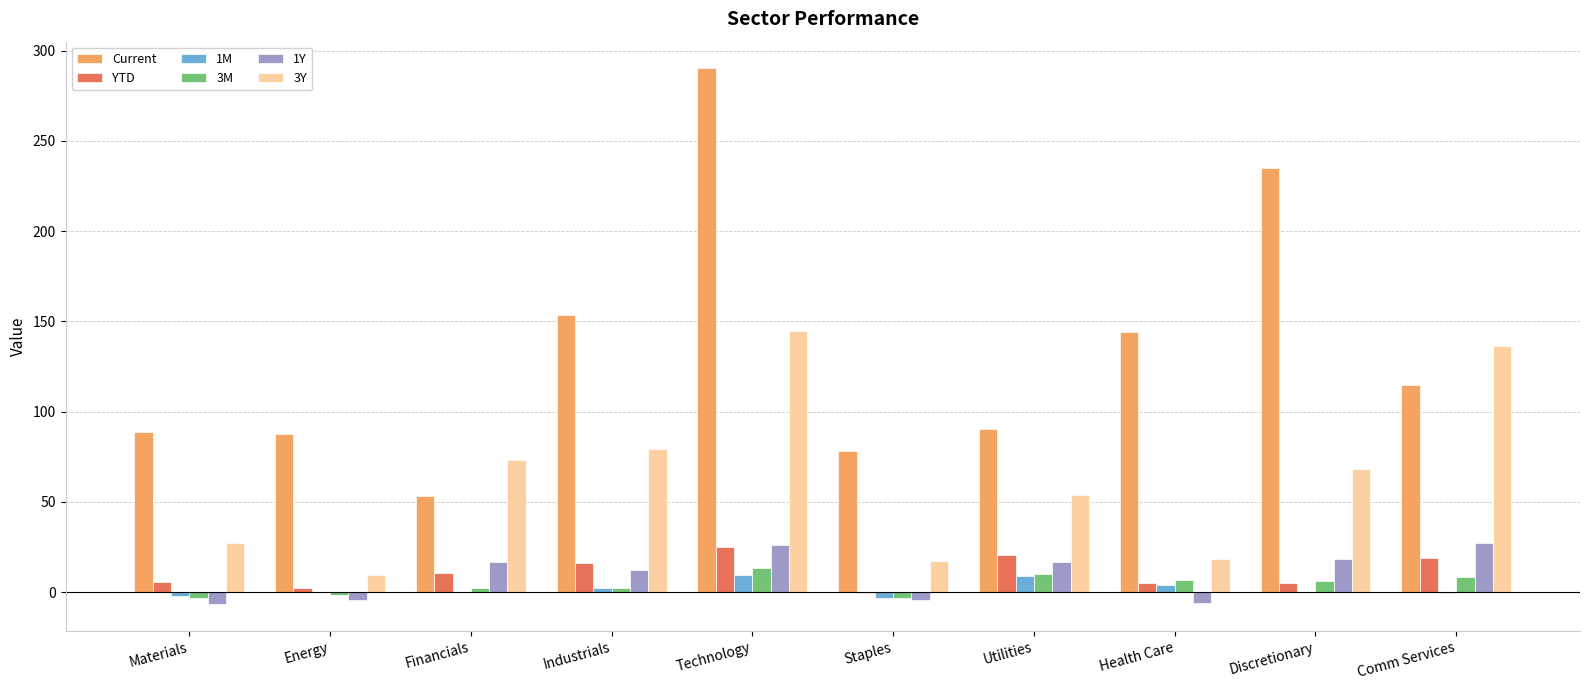

What is the sum of the YTD values at Energy and Technology?

27.3